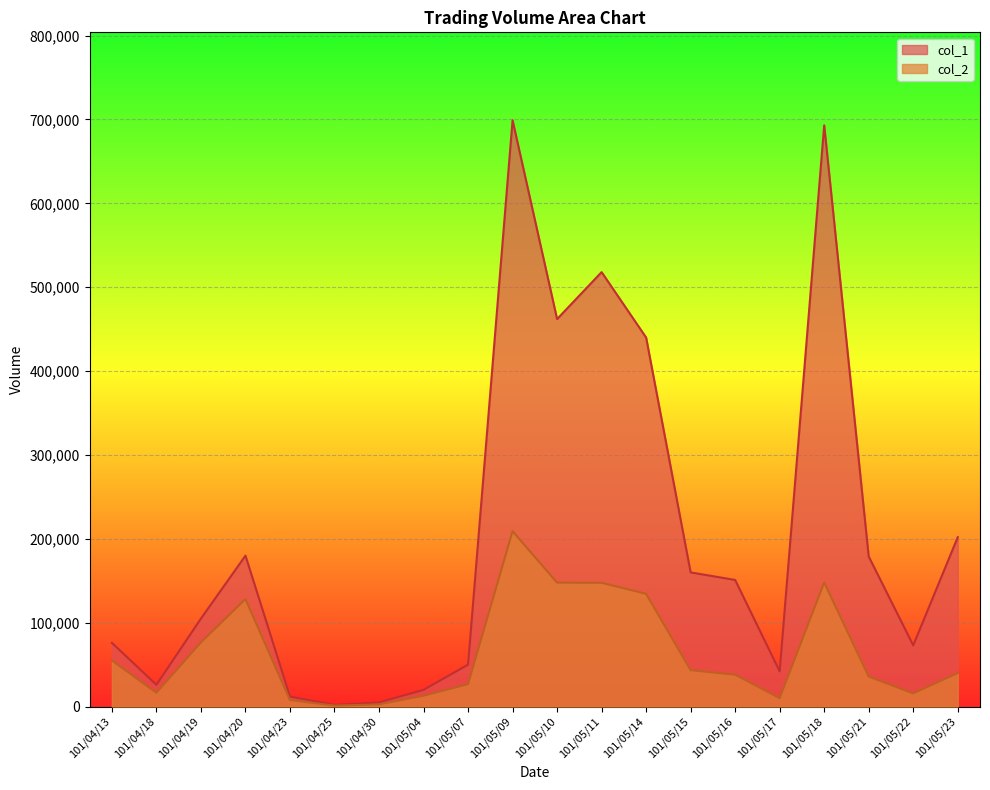

What is the approximate value of col_1 at 101/05/07, to the nearest 50?

50000